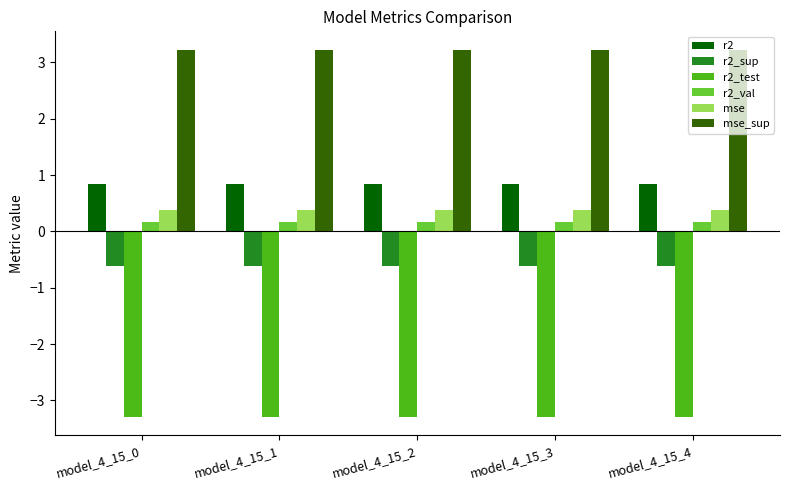

Is the value of r2_test at model_4_15_1 greater than the value of r2_val at model_4_15_2?

No